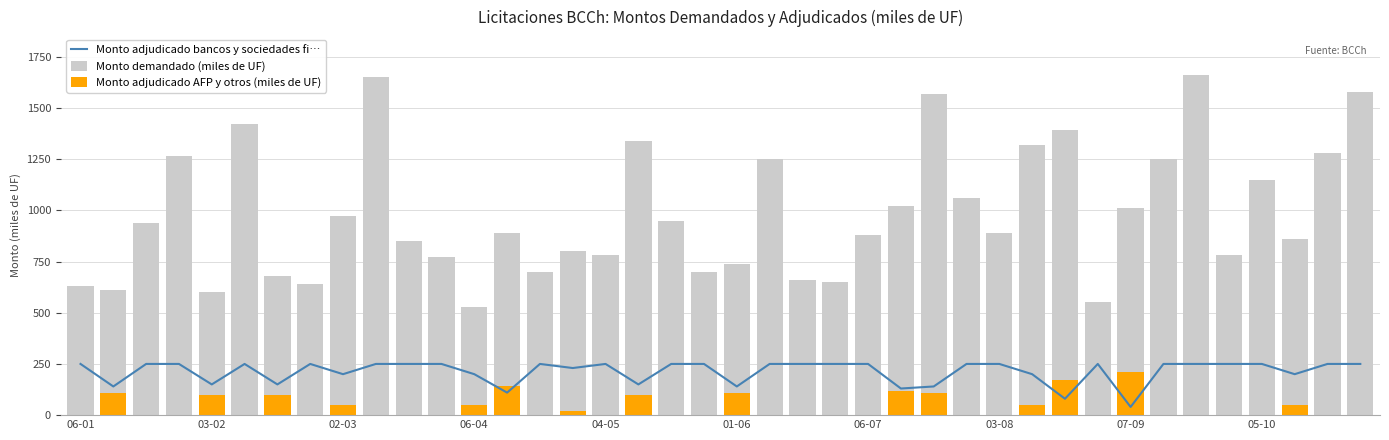

At 38, list the series in order from largest to smallest.

Monto demandado (miles de UF), Monto adjudicado bancos y sociedades fi…, Monto adjudicado AFP y otros (miles de UF)